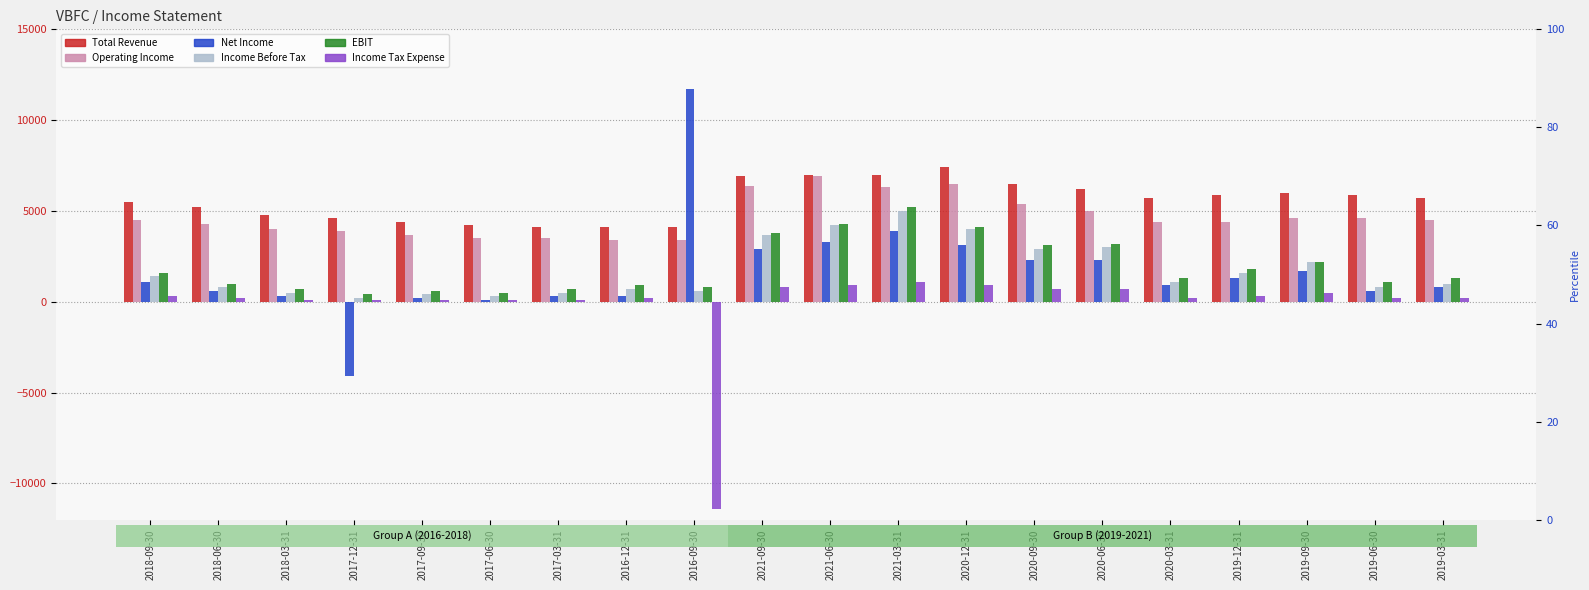

Which series has the widest spread of values?

Net Income